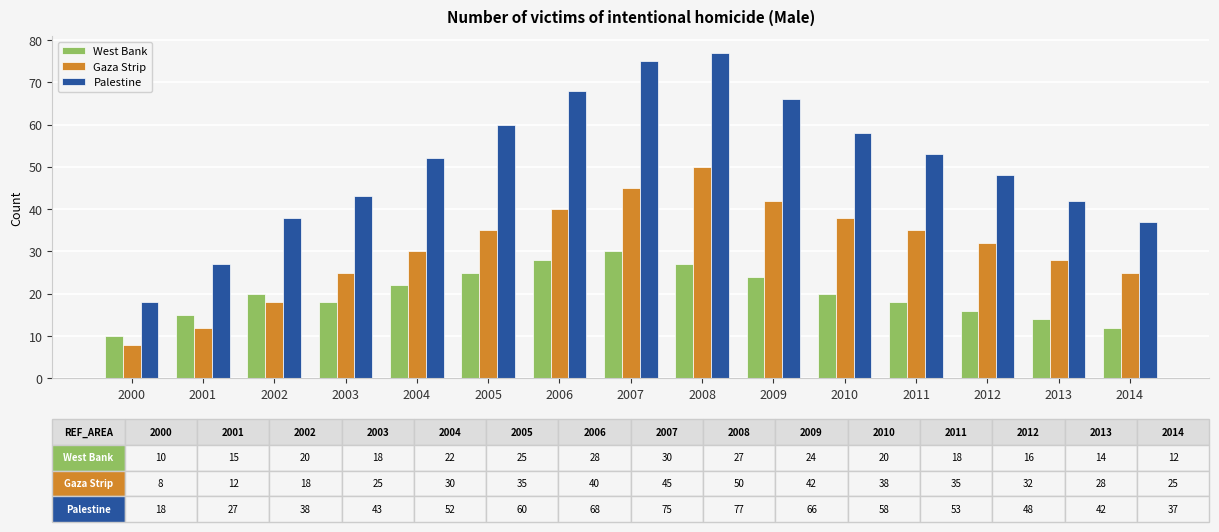

What is the minimum value for Palestine?

18